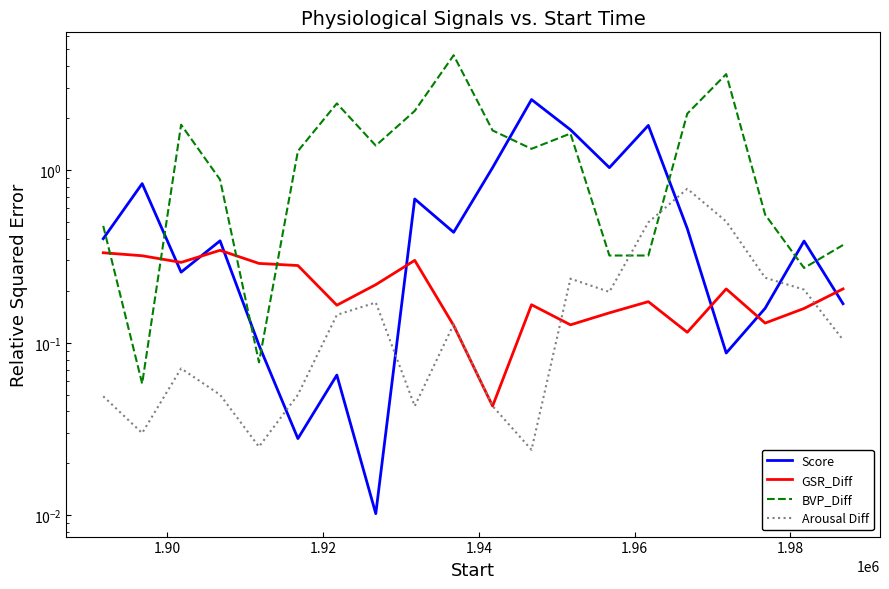

How many distinct data groups are displayed?

4